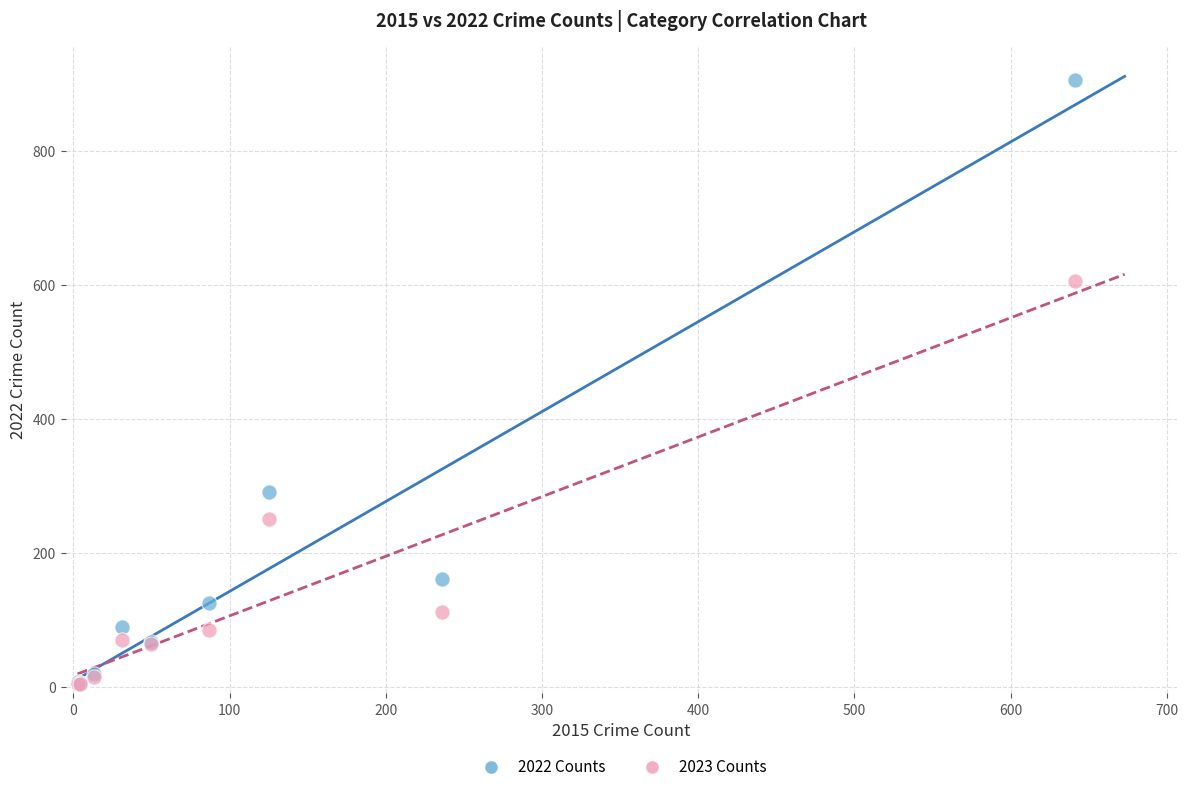

Across all series, what Y value is closest to 454?

606